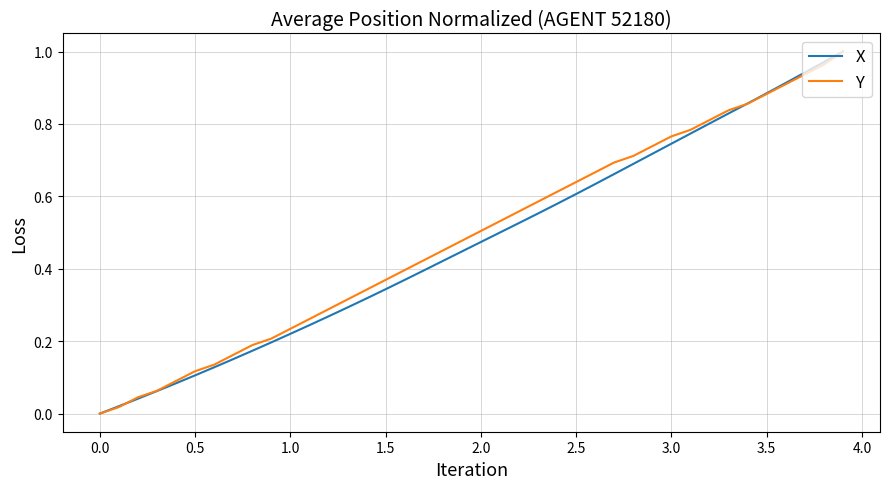

How many lines are shown in the chart?

2